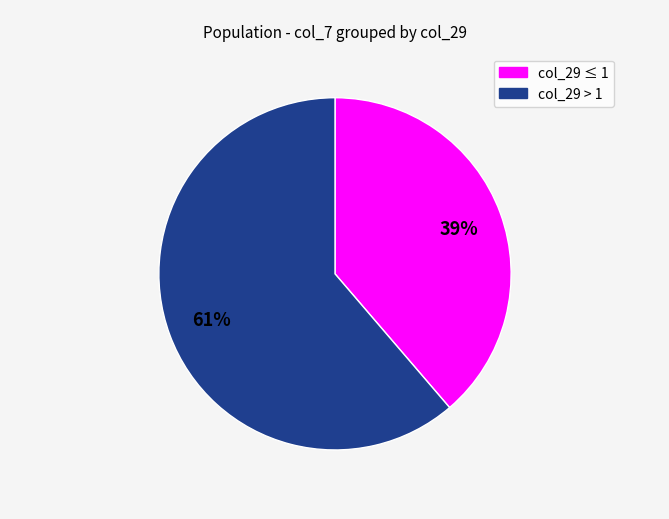

Is there a majority slice in this chart?

Yes